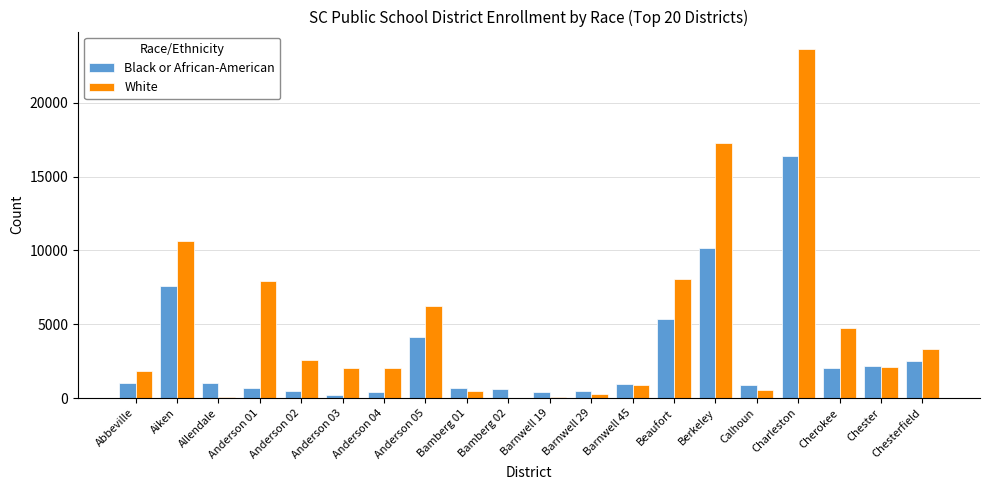

The value of White at Anderson 03 is 946. True or false?

False